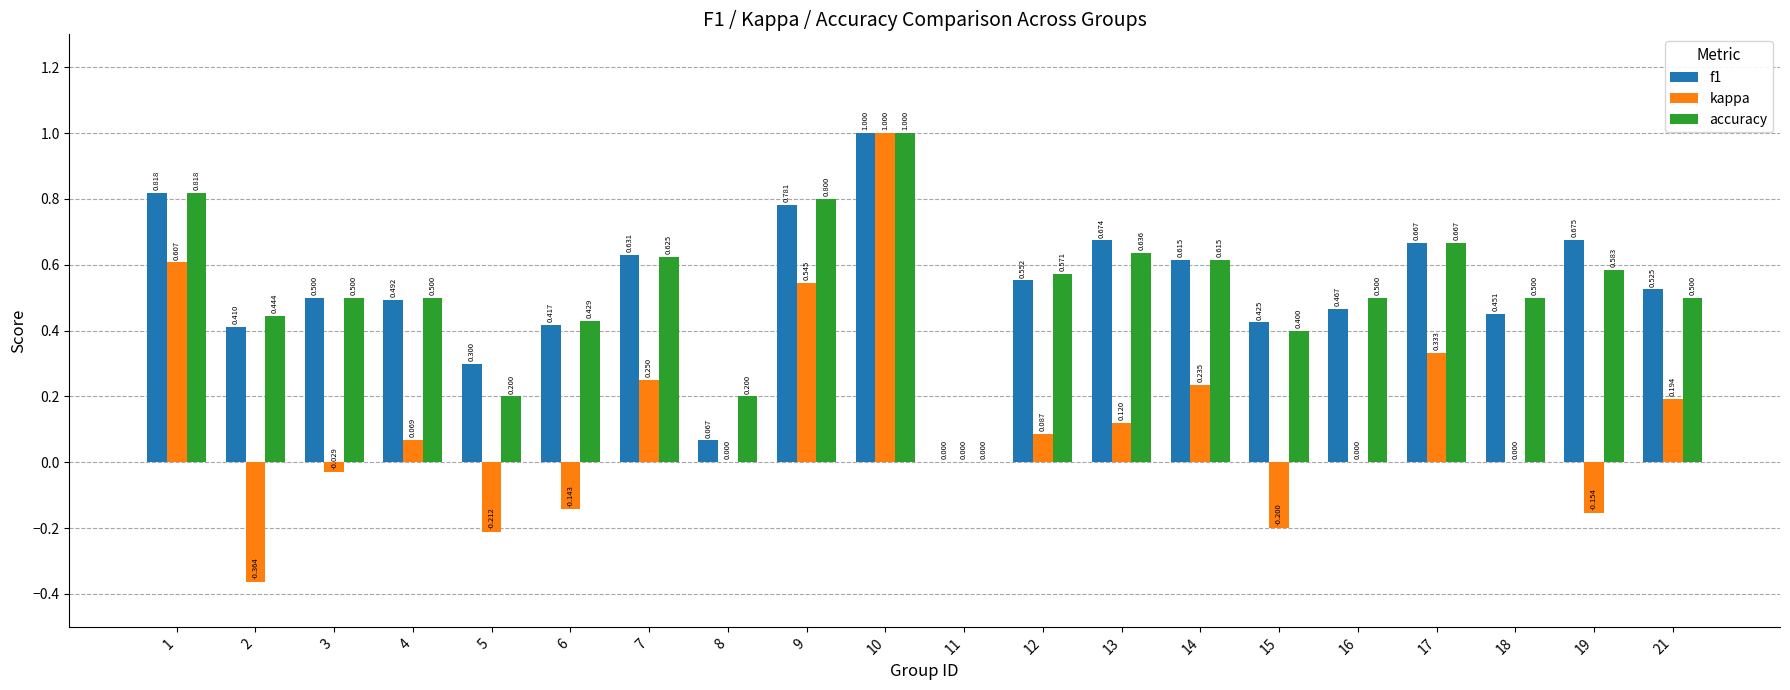

What are all the series names shown in the legend?

f1, kappa, accuracy